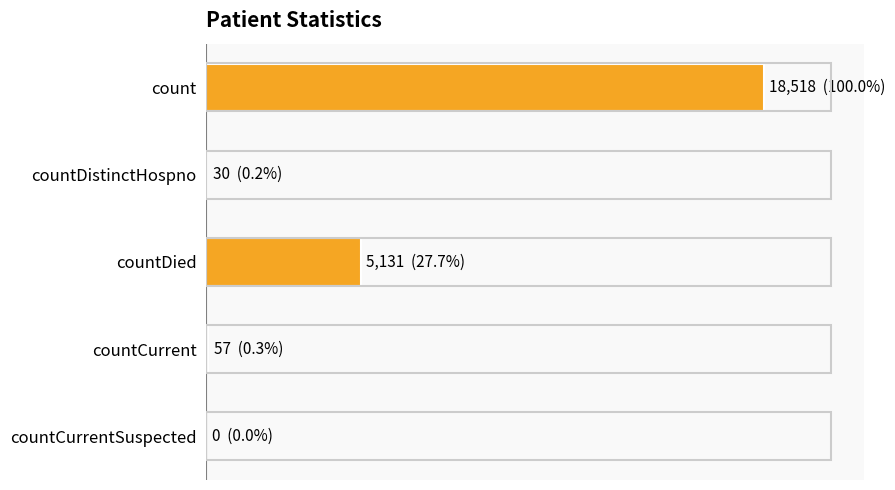

Are the bars horizontal?

Yes